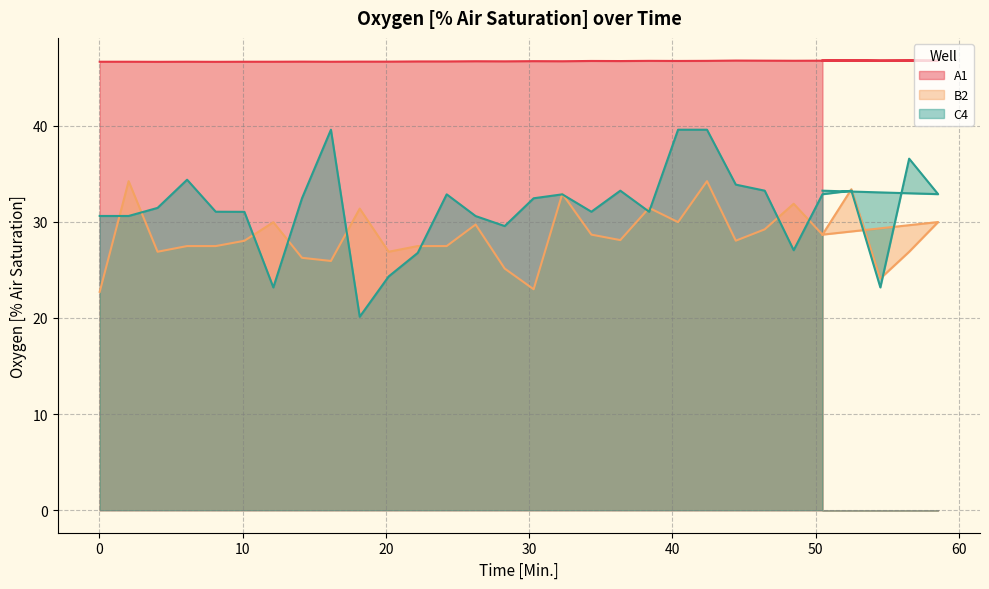

Which series changed the most between 12.15 and 20.2?

B2